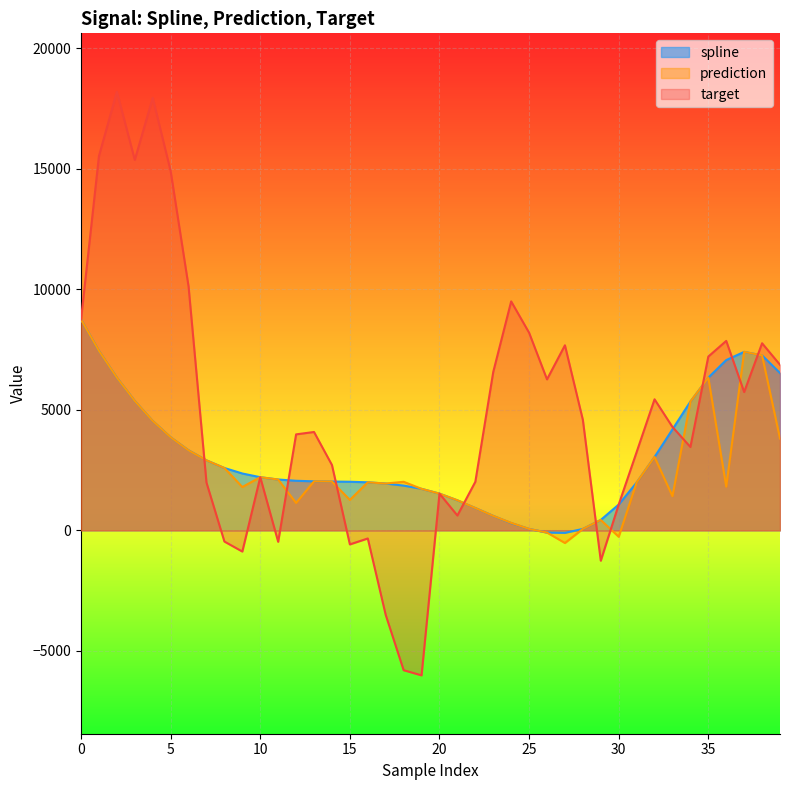

List the series in order of their peak value, lowest first.

spline, prediction, target